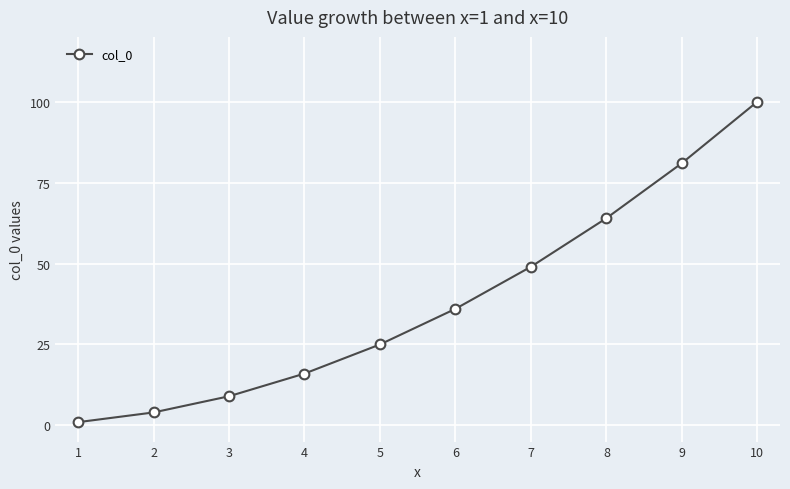

True or false: there are more than 0 points higher than both neighbors.

False